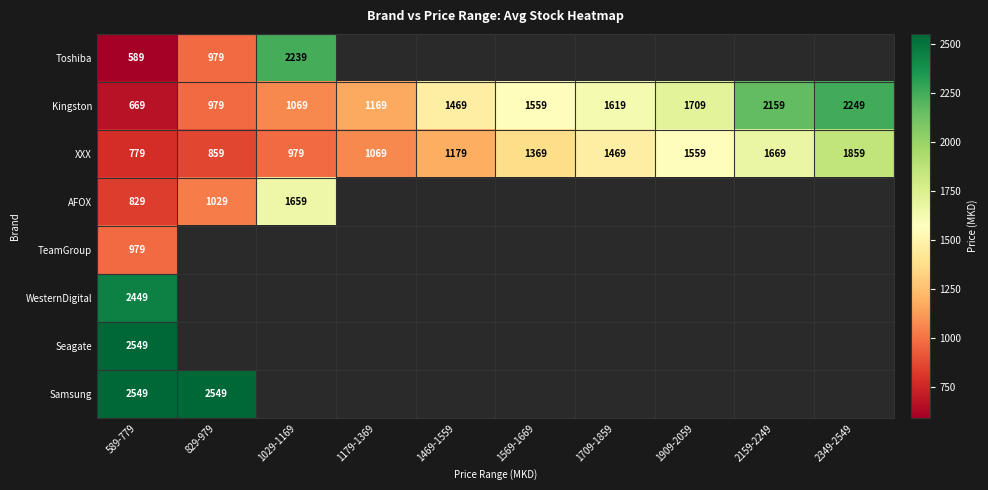

At which category is the sum across all series the highest?

589-779